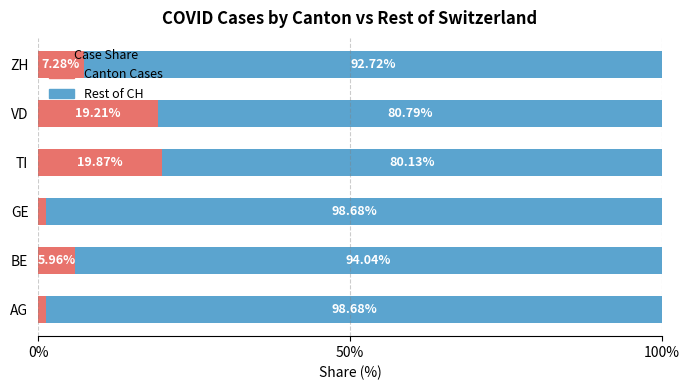

Which category has the highest value in the Canton Cases series?

TI